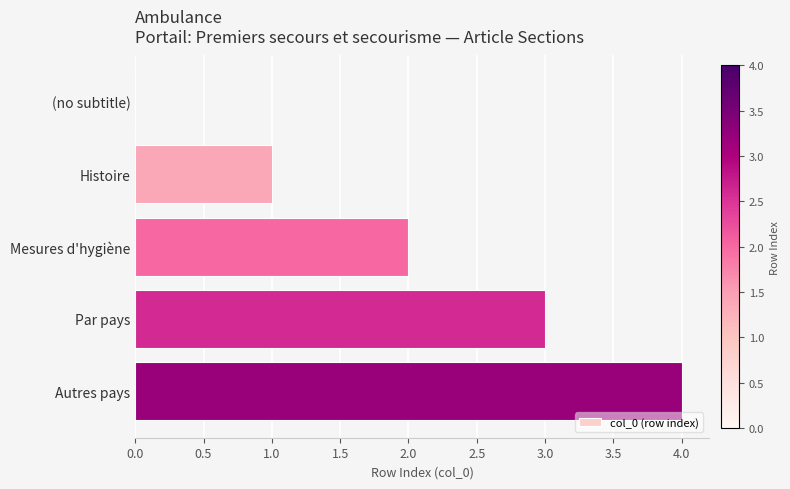

What is the sum of all values?

10